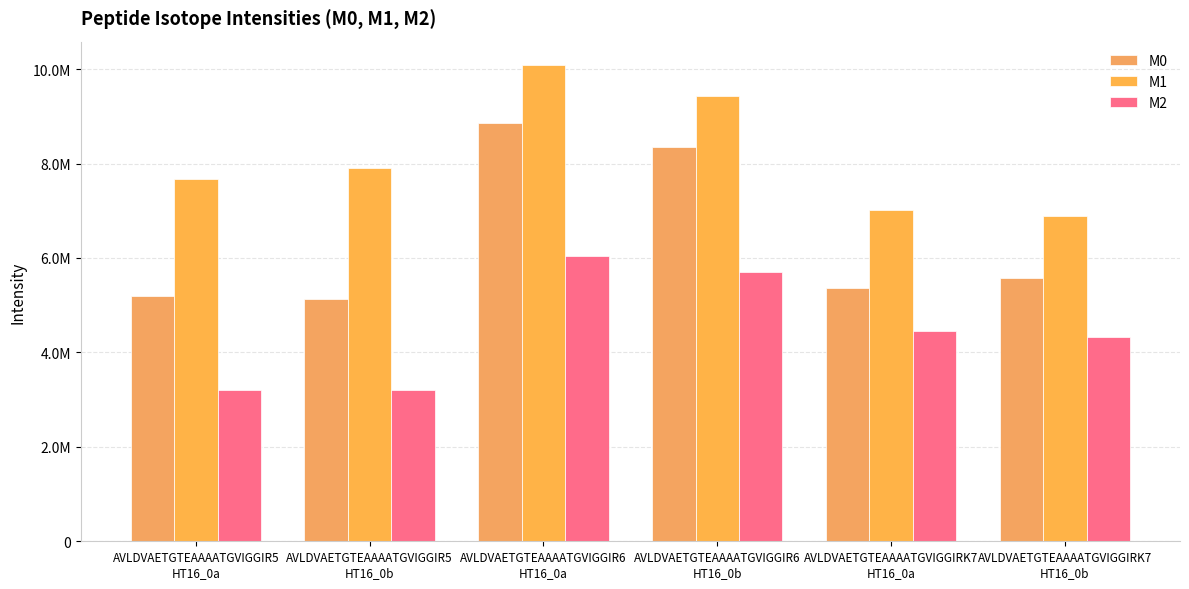

Does the chart contain stacked bars?

No